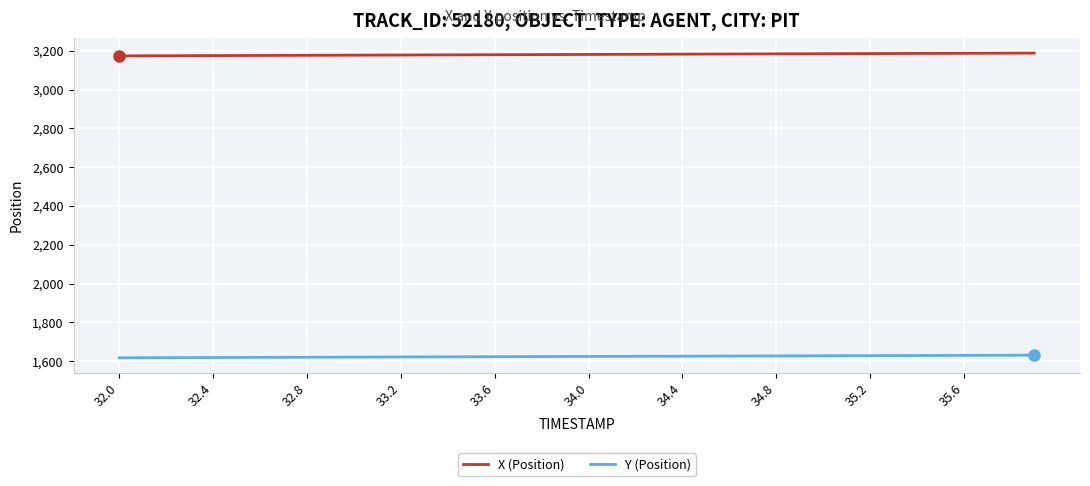

How many lines are shown in the chart?

2